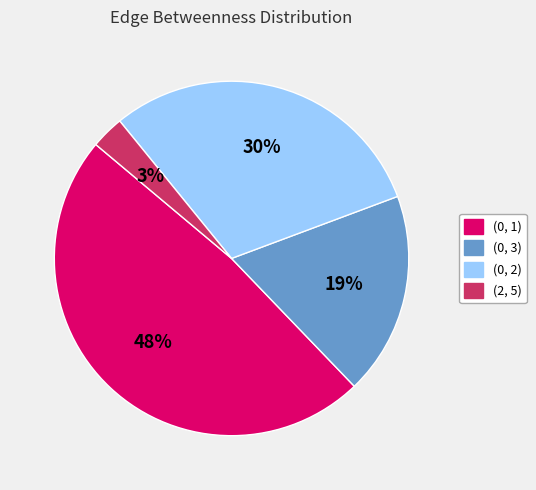

What percentage is the (0, 2) slice, to the nearest percent?

30%